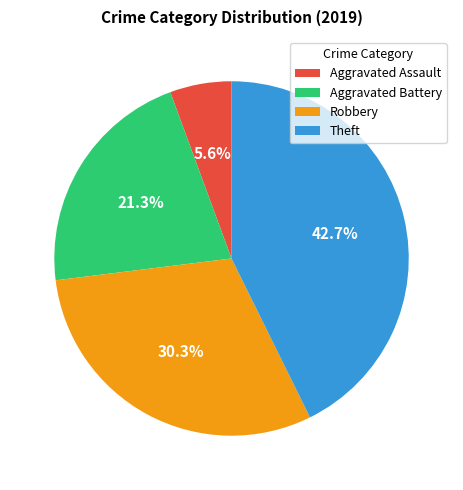

To the nearest percent, what portion does Aggravated Assault represent?

6%